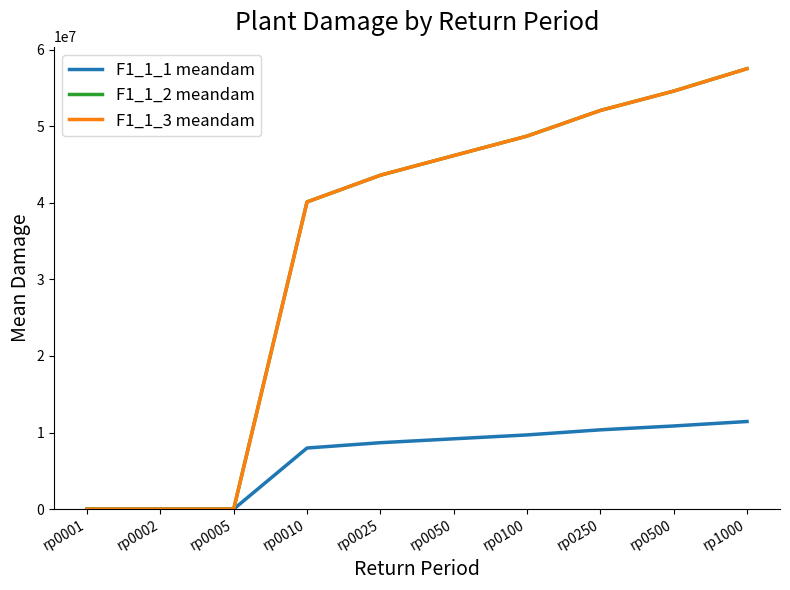

Which series has the largest range (max minus min)?

F1_1_2 meandam